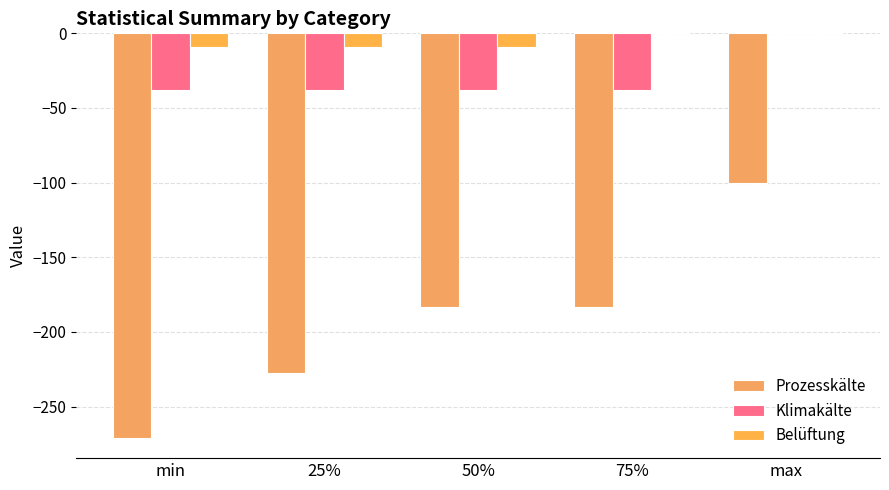

What is the sum of all Klimakälte values?

-152.6